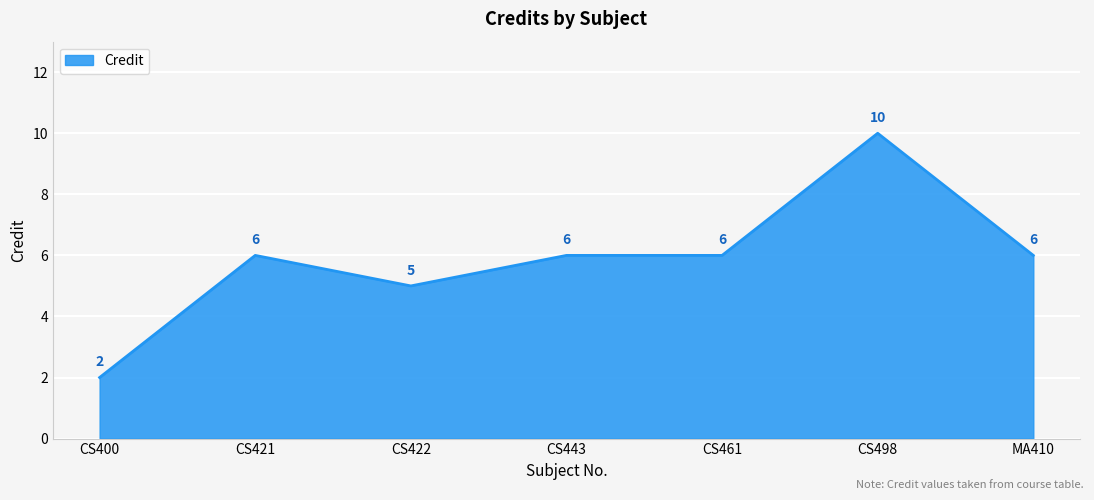

What is the minimum value shown in the chart?

2